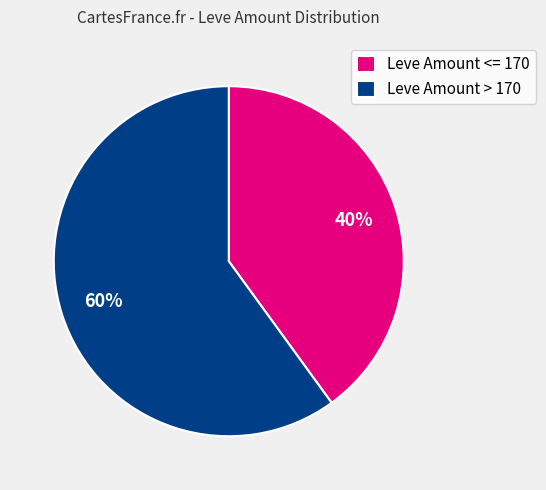

How many segments does this pie chart have?

2